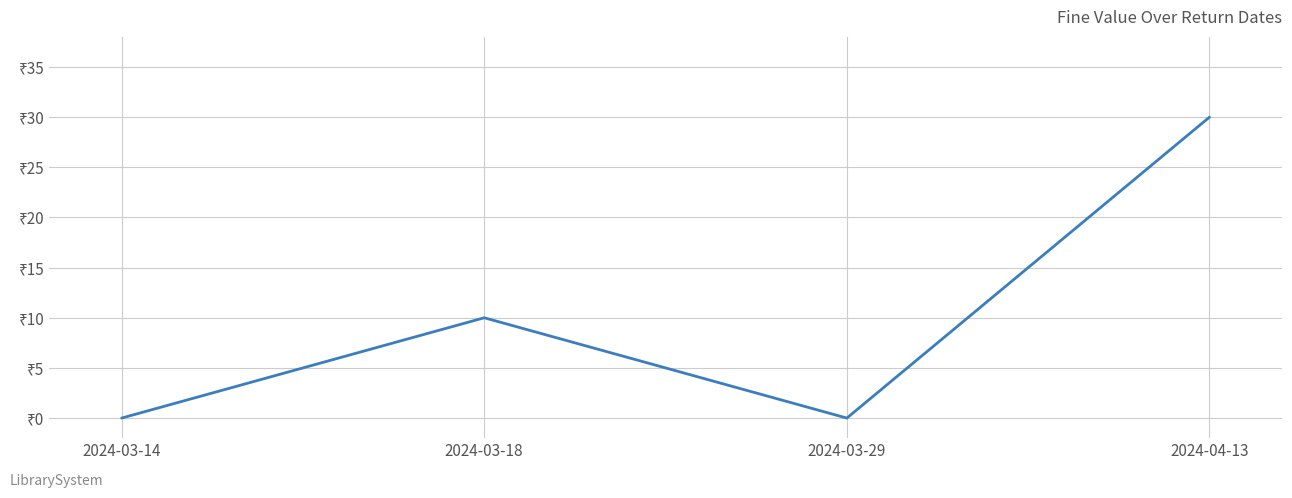

What is the sum of all values?

40